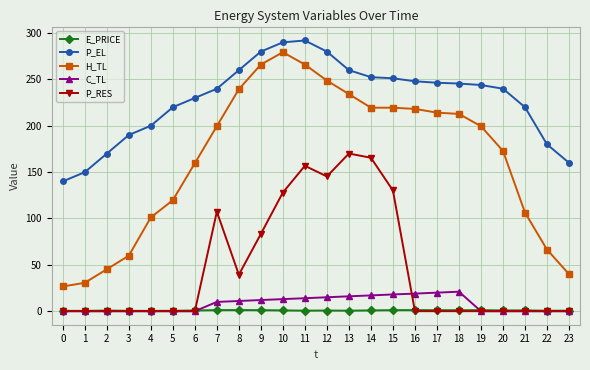

Which series has the largest total across all categories?

P_EL